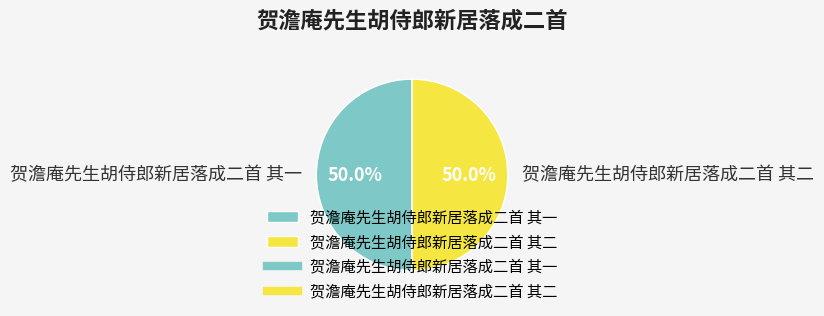

What percentage is the 贺澹庵先生胡侍郎新居落成二首 其一 slice, to the nearest percent?

50%